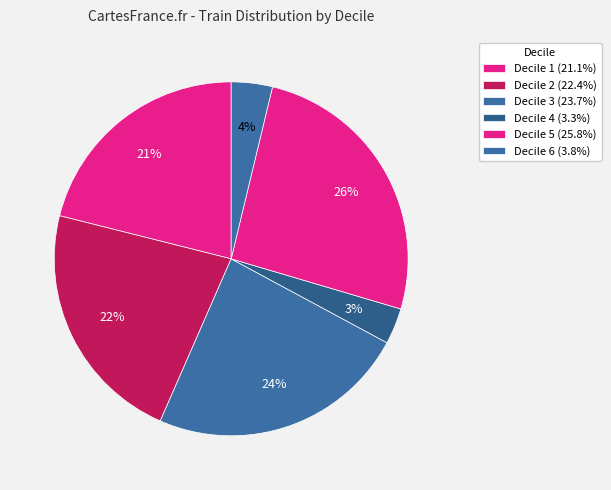

Which category has the smallest portion of the pie?

Decile 4